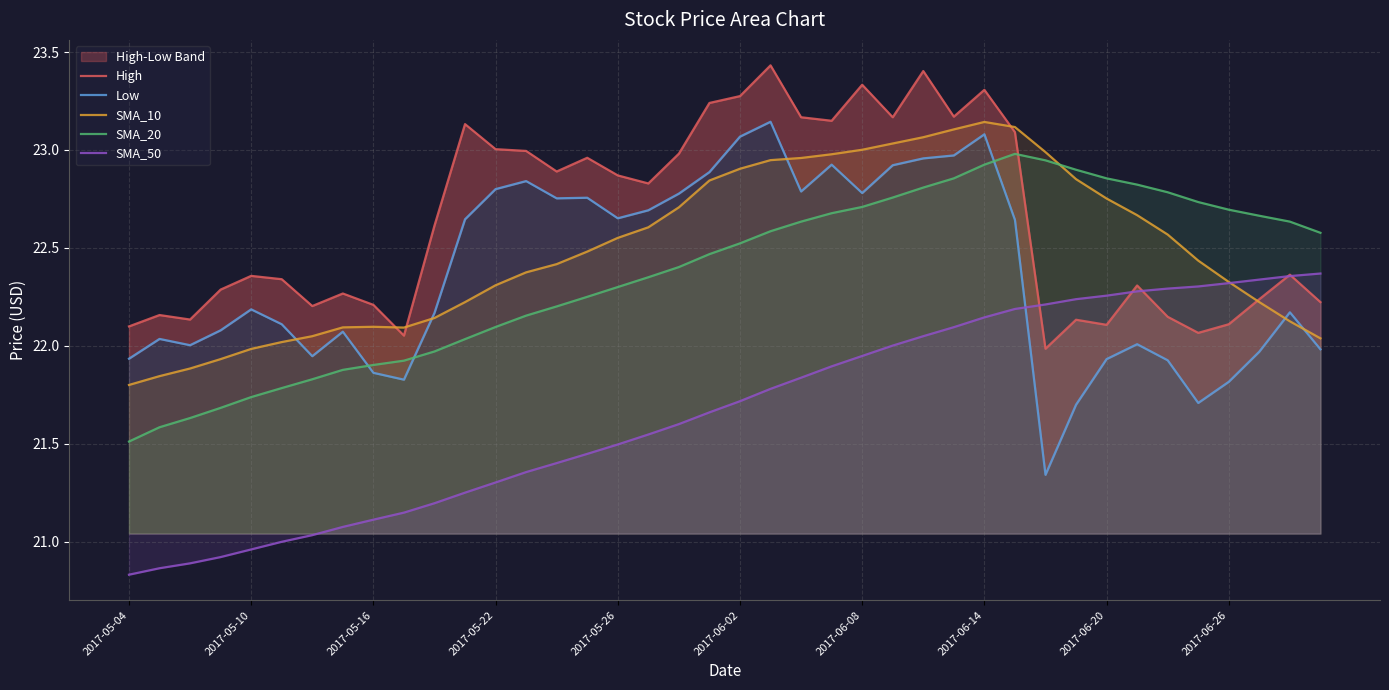

Reading left to right, extract all data points from this chart.

High: 22.1	22.2	22.1	22.3	22.4	22.3	22.2	22.3	22.2	22.1	22.6	23.1	23.0	23.0	22.9	23.0	22.9	22.8	23.0	23.2	23.3	23.4	23.2	23.1	23.3	23.2	23.4	23.2	23.3	23.1	22.0	22.1	22.1	22.3	22.1	22.1	22.1	22.2	22.4	22.2
Low: 21.9	22.0	22.0	22.1	22.2	22.1	21.9	22.1	21.9	21.8	22.2	22.6	22.8	22.8	22.8	22.8	22.7	22.7	22.8	22.9	23.1	23.1	22.8	22.9	22.8	22.9	23.0	23.0	23.1	22.6	21.3	21.7	21.9	22.0	21.9	21.7	21.8	22.0	22.2	22.0
SMA_10: 21.8	21.8	21.9	21.9	22.0	22.0	22.0	22.1	22.1	22.1	22.1	22.2	22.3	22.4	22.4	22.5	22.6	22.6	22.7	22.8	22.9	22.9	23.0	23.0	23.0	23.0	23.1	23.1	23.1	23.1	23.0	22.9	22.8	22.7	22.6	22.4	22.3	22.2	22.1	22.0
SMA_20: 21.5	21.6	21.6	21.7	21.7	21.8	21.8	21.9	21.9	21.9	22.0	22.0	22.1	22.2	22.2	22.2	22.3	22.4	22.4	22.5	22.5	22.6	22.6	22.7	22.7	22.8	22.8	22.9	22.9	23.0	22.9	22.9	22.9	22.8	22.8	22.7	22.7	22.7	22.6	22.6
SMA_50: 20.8	20.9	20.9	20.9	21.0	21.0	21.0	21.1	21.1	21.1	21.2	21.2	21.3	21.4	21.4	21.4	21.5	21.5	21.6	21.7	21.7	21.8	21.8	21.9	21.9	22.0	22.0	22.1	22.1	22.2	22.2	22.2	22.3	22.3	22.3	22.3	22.3	22.3	22.4	22.4